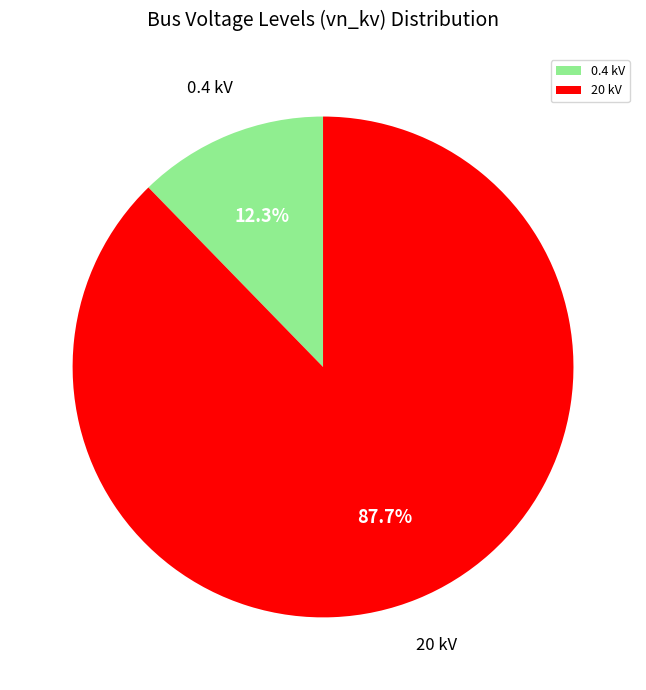

How much of the chart is everything except 20 kV?

12.3%